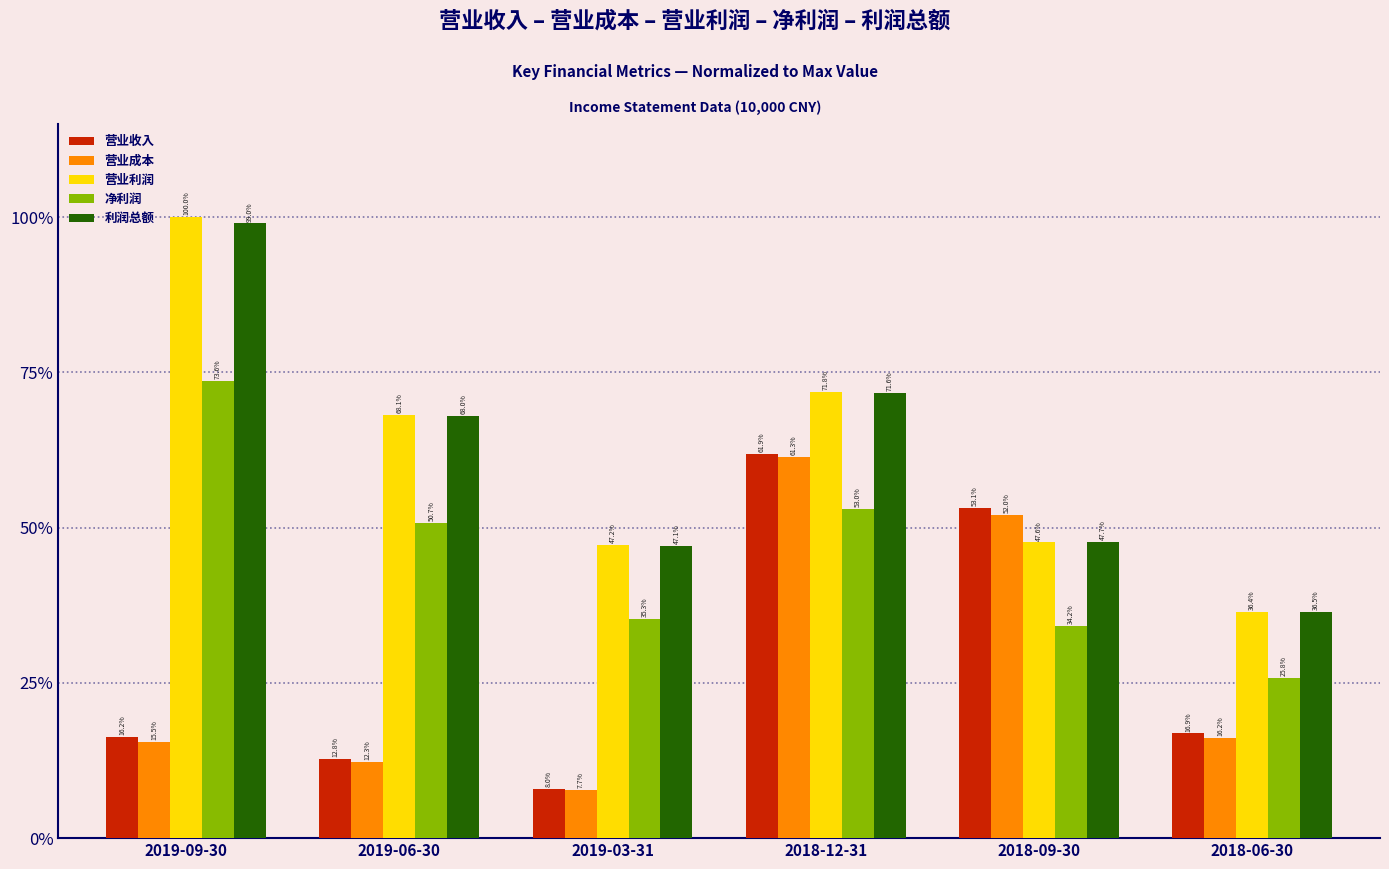

How many bars are there in total?

30